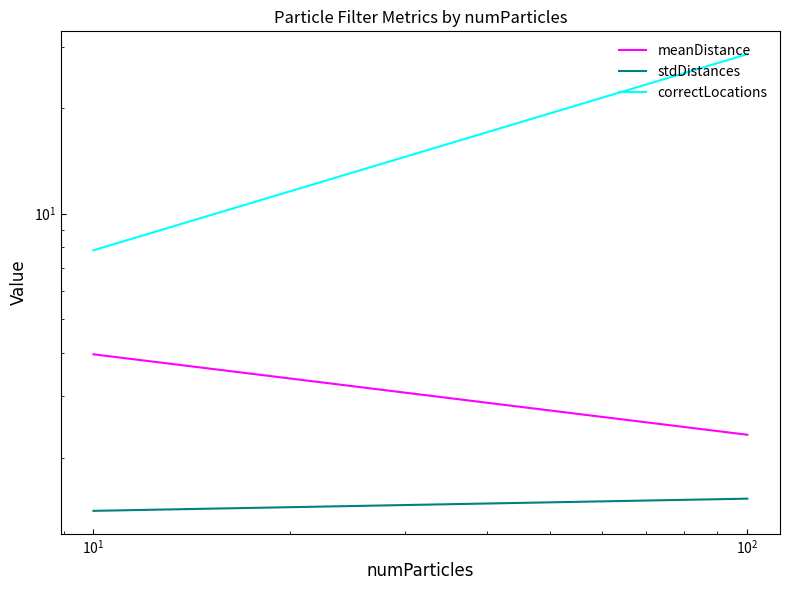

What is the approximate value of stdDistances at $\mathdefault{10^{-1}}$?

1.4